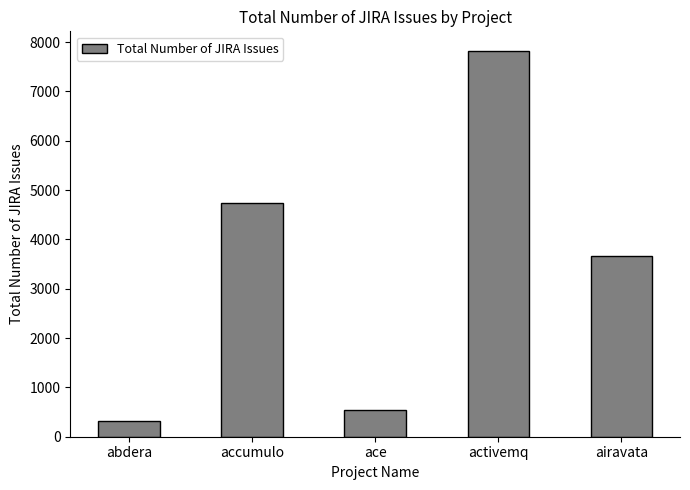

True or false: the data shows 3669 at airavata.

True